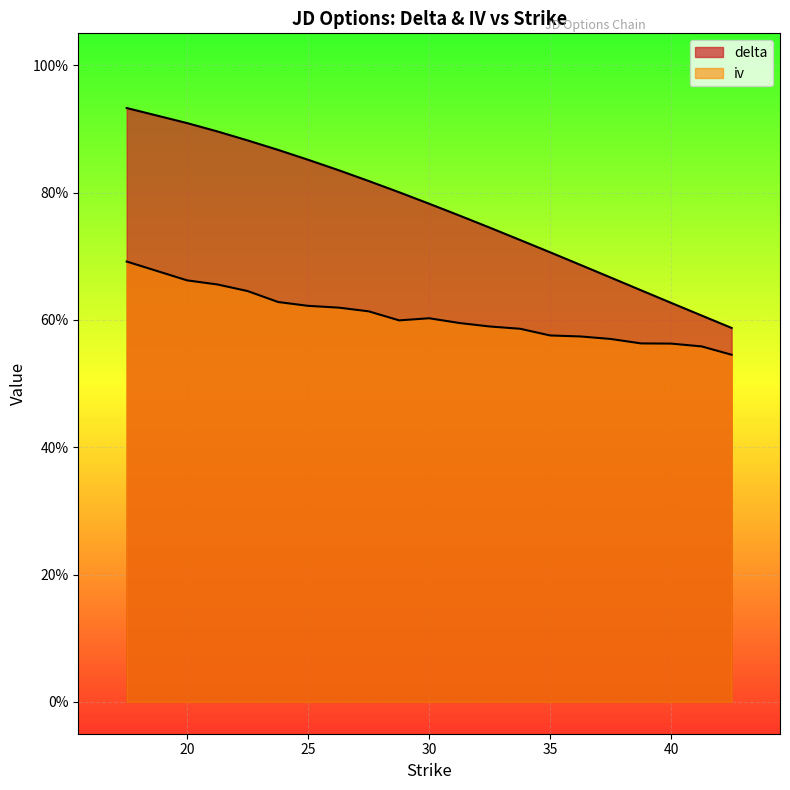

True or false: delta has more than 2 points higher than both neighbors.

False